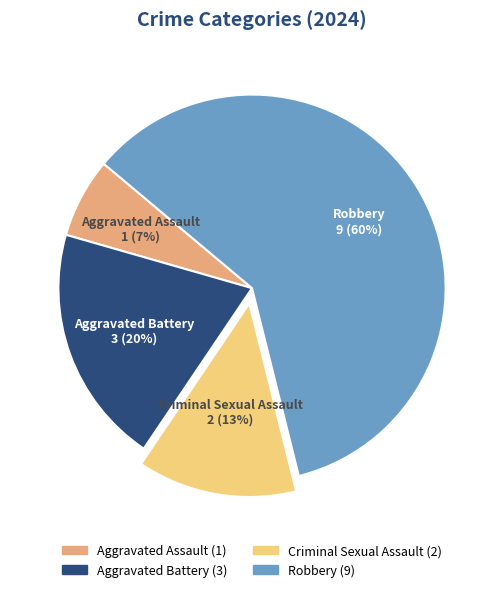

Does any single category account for the majority?

Yes